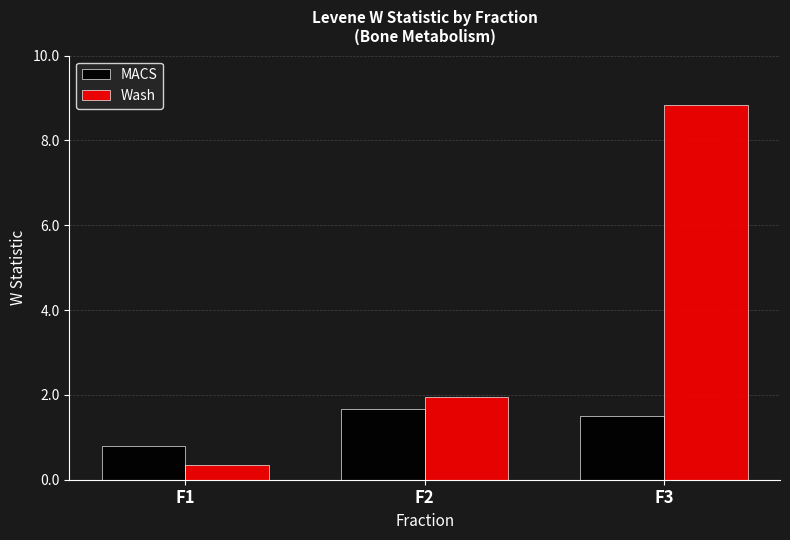

How many data points in MACS are above 1?

2